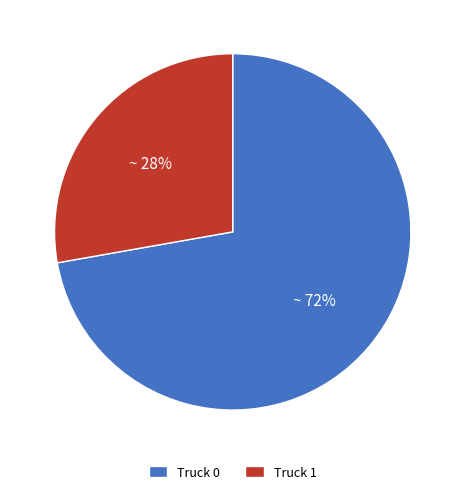

Is it true that Truck 0 is 72% of the pie?

True